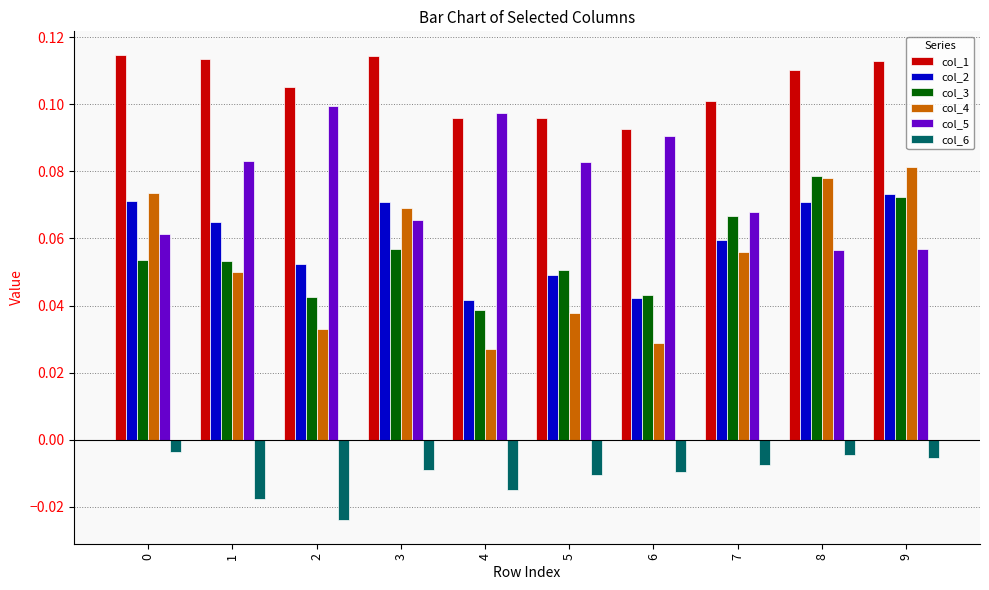

Which category has the lowest value in the col_4 series?

4